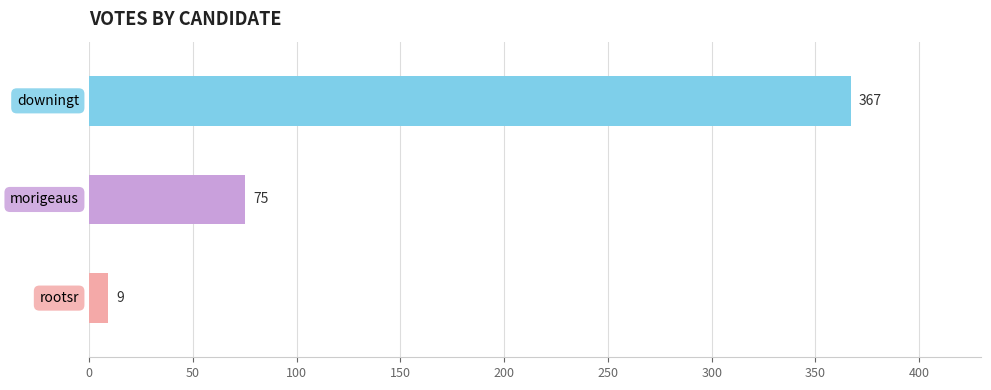

The value at morigeaus is 75. True or false?

True